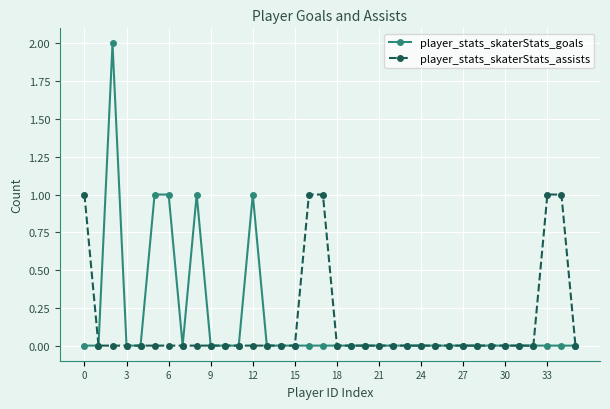

Which series has the largest range (max minus min)?

player_stats_skaterStats_goals